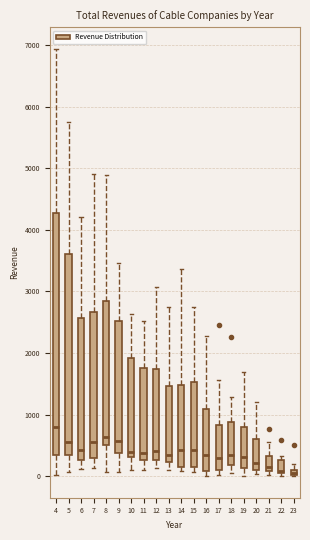

Where does the lower whisker of the box at x = 8 end on the y-axis? The values are not printed on the chart, so give them approximately, as read against the axis.

100